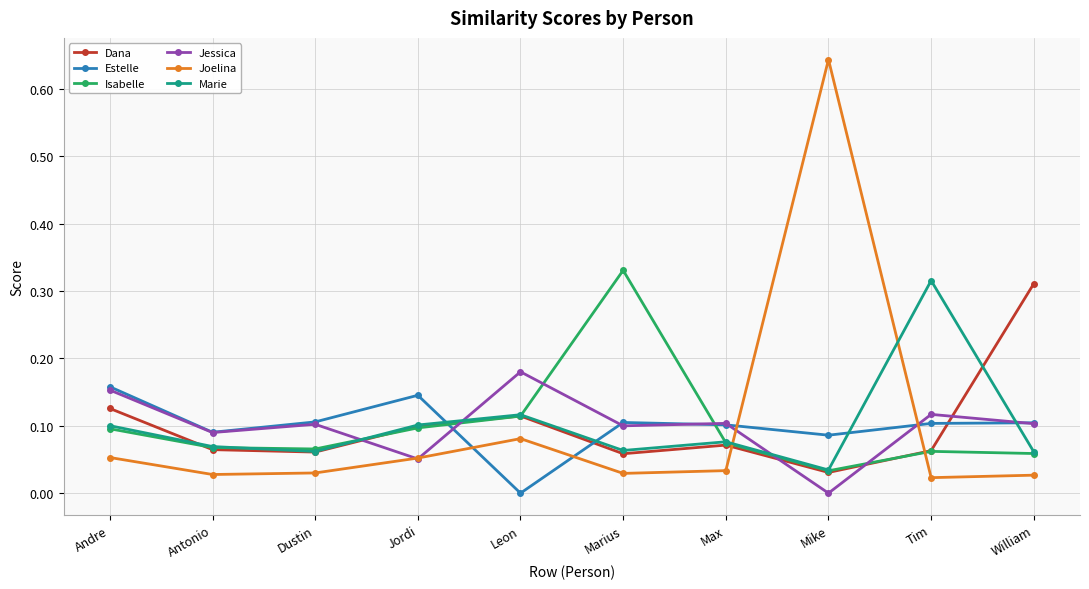

True or false: Marie and Jessica intersect in this chart.

True